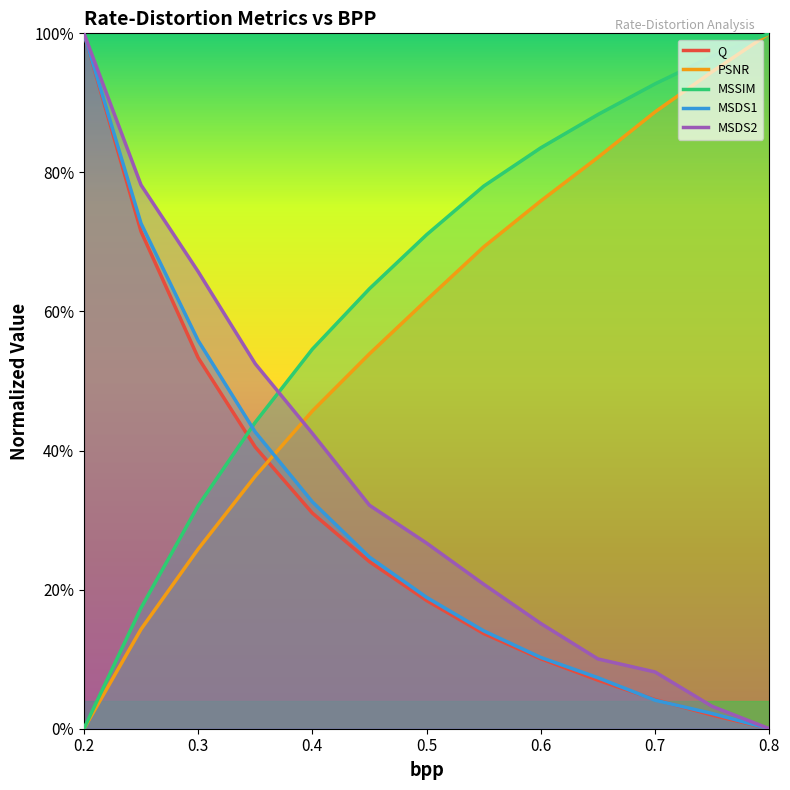

How many values in the MSDS2 series exceed 0?

12